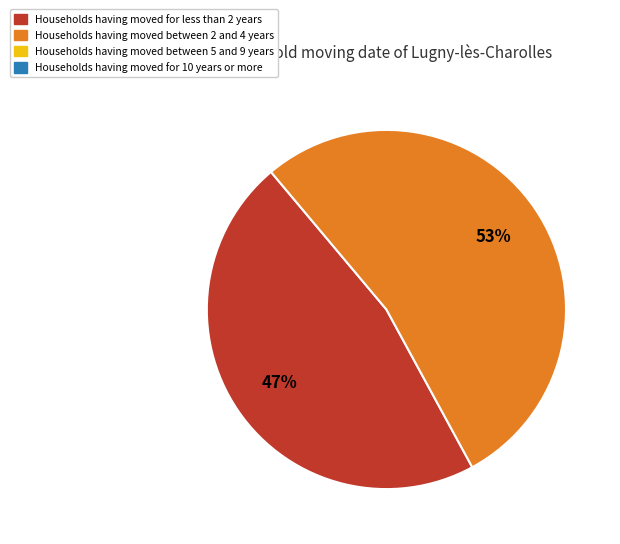

To the nearest percent, what is the difference between the largest and smallest slice percentages?

6%